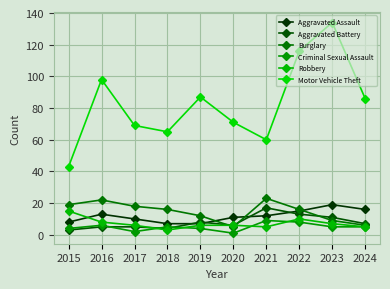

True or false: Burglary and Criminal Sexual Assault cross at least once.

False